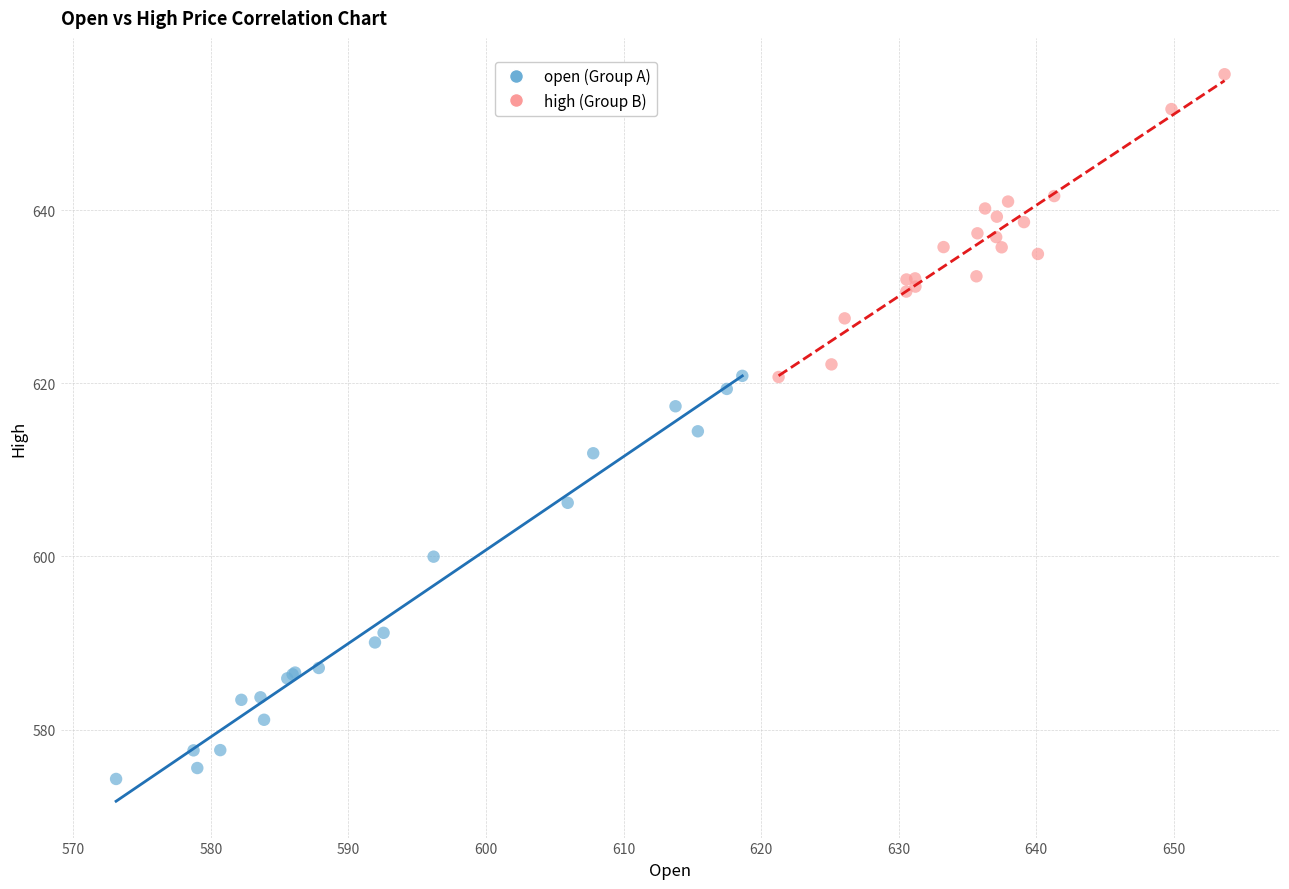

Which series reaches the minimum Y coordinate?

open (Group A)